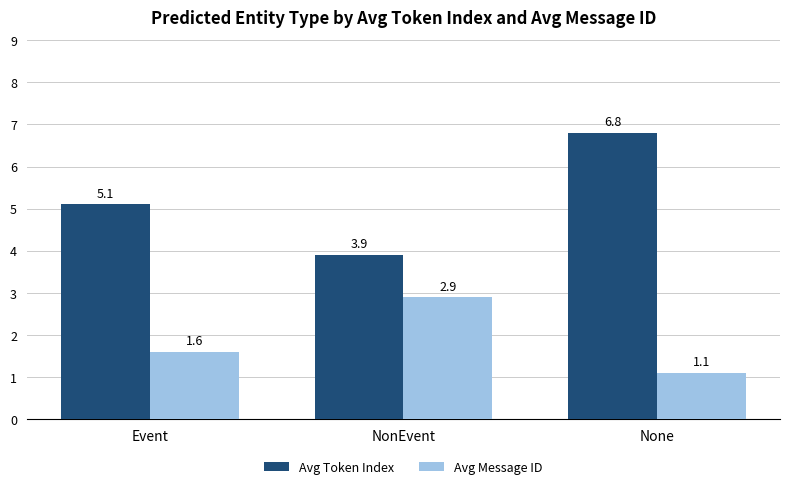

True or false: Avg Message ID has a value of 0.6 at Event.

False